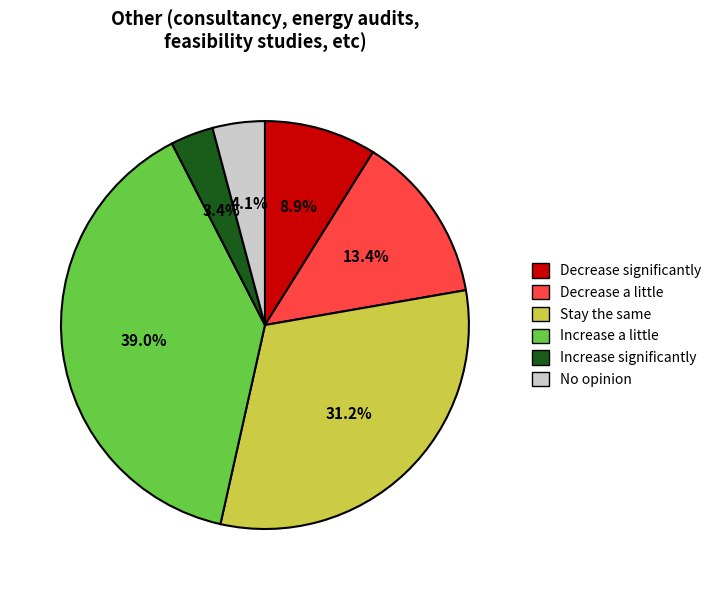

Is there a majority slice in this chart?

No